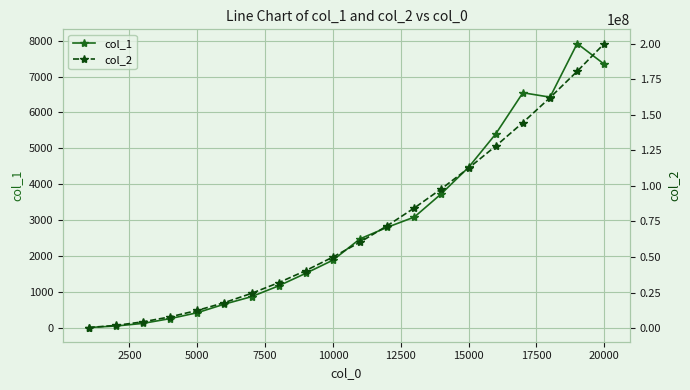

True or false: col_1 has a value of 4474 at 15000.

True